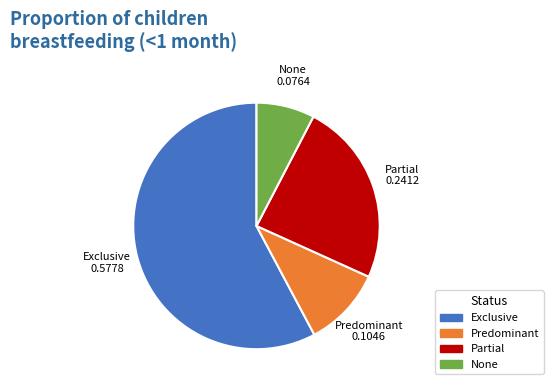

Rank the categories by value from highest to lowest.

Exclusive, Partial, Predominant, None